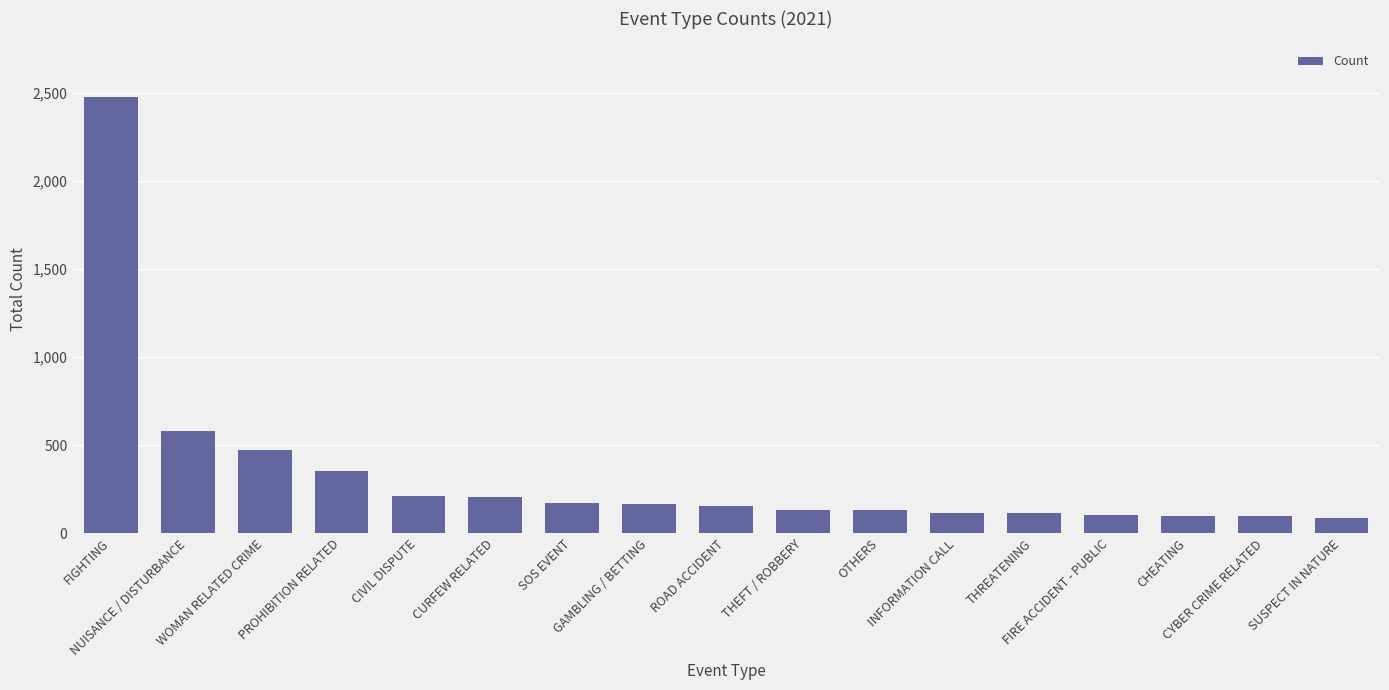

Between GAMBLING / BETTING and WOMAN RELATED CRIME, which is larger?

WOMAN RELATED CRIME